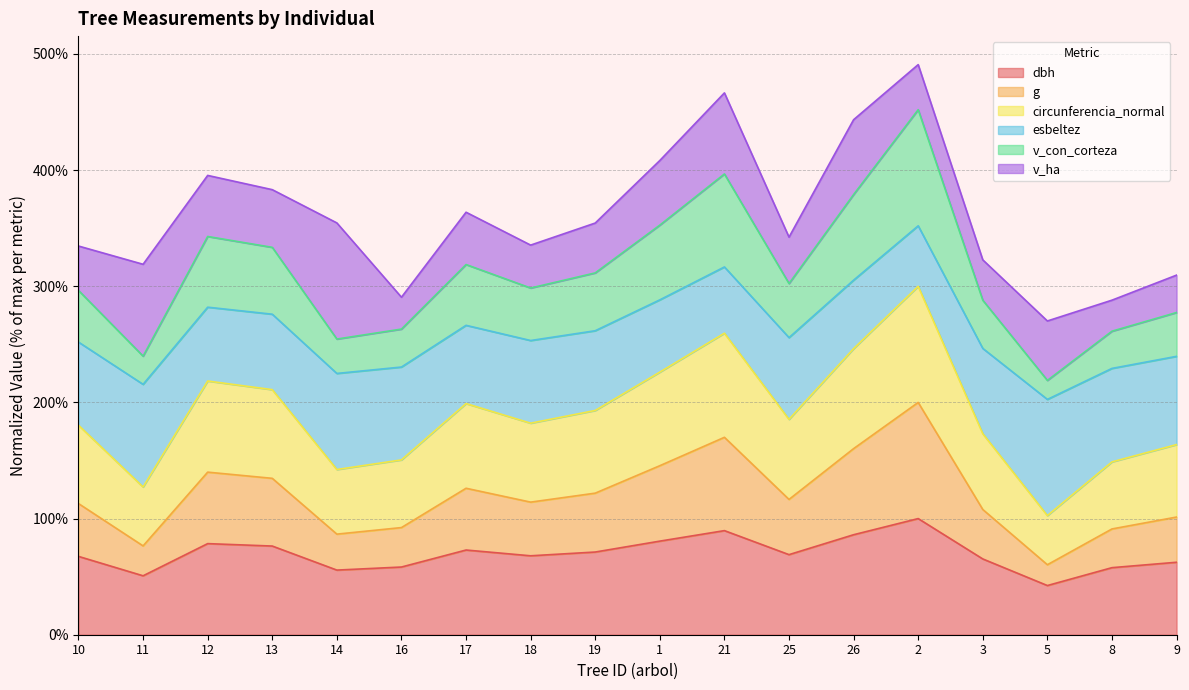

How many interior local peaks does the v_con_corteza series have?

4